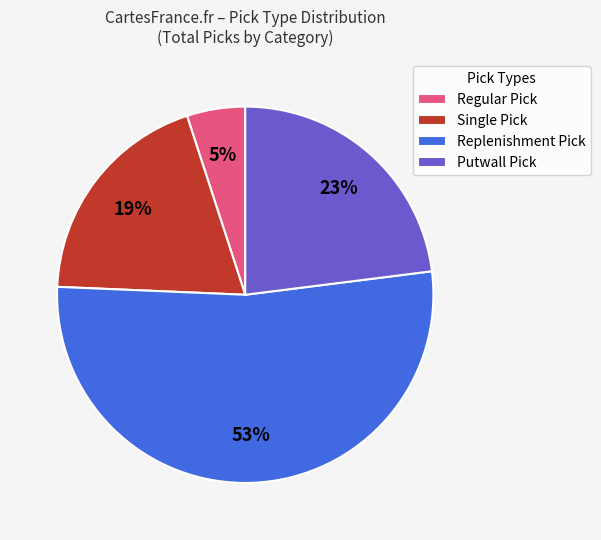

Is the sum of Regular Pick and Replenishment Pick greater than half?

Yes